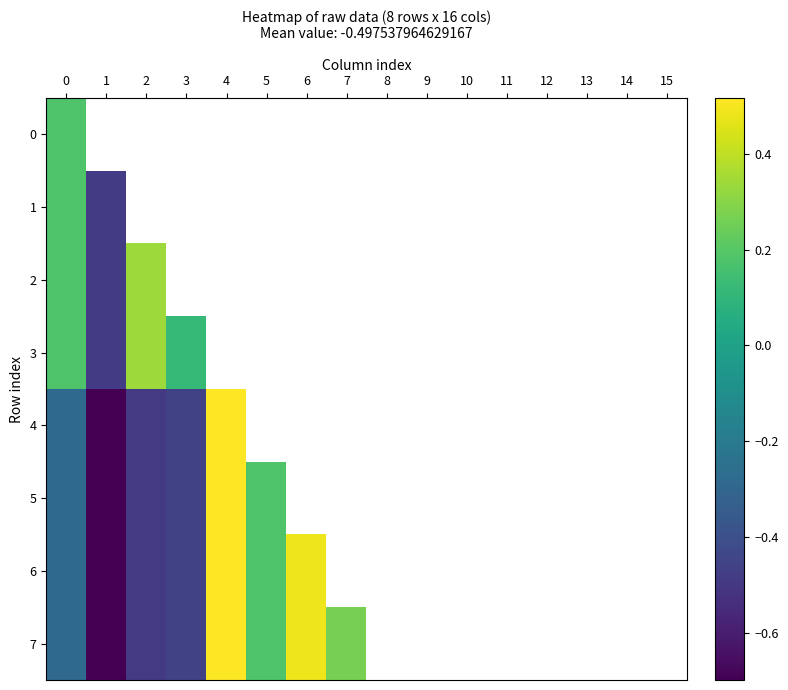

How many positive values does the 7 series have?

4